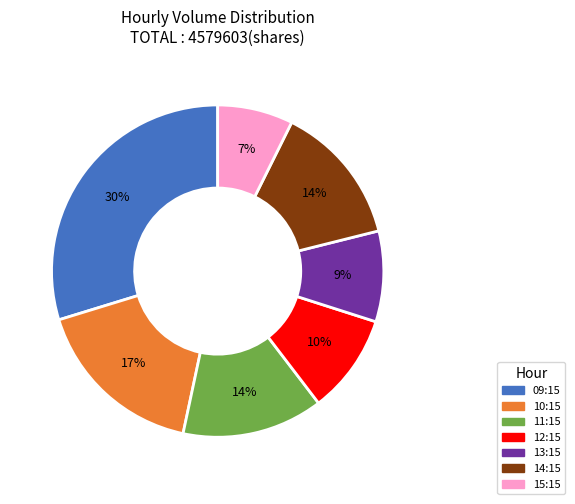

How many slices are in this pie chart?

7